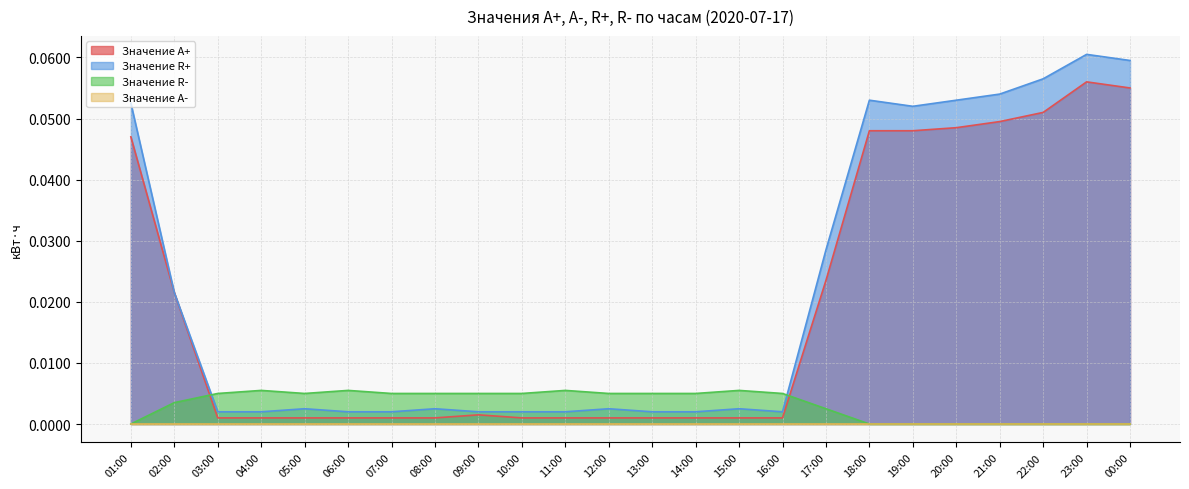

Count the number of categories in the chart.

24